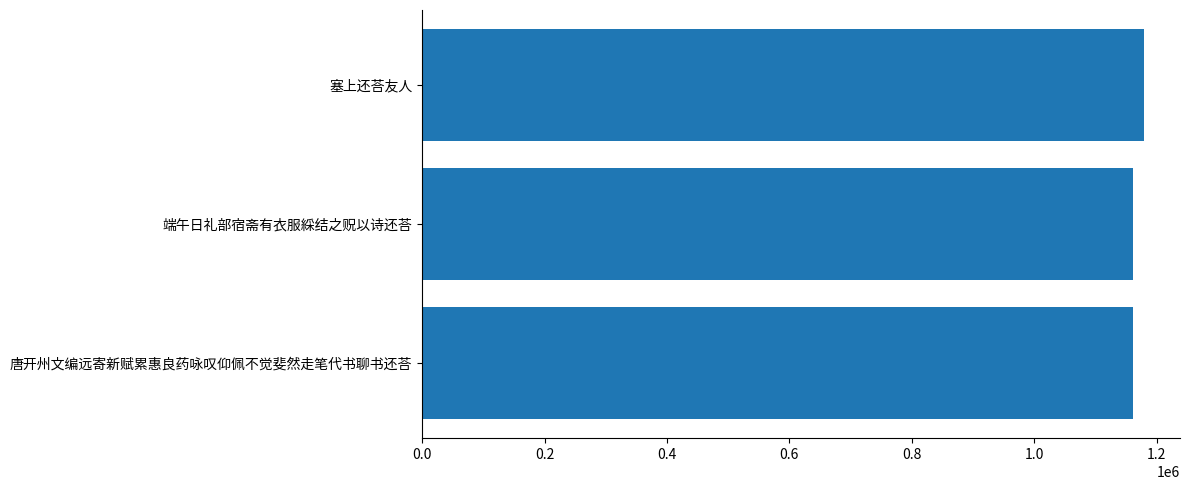

Which label corresponds to the largest value in the chart?

塞上还荅友人